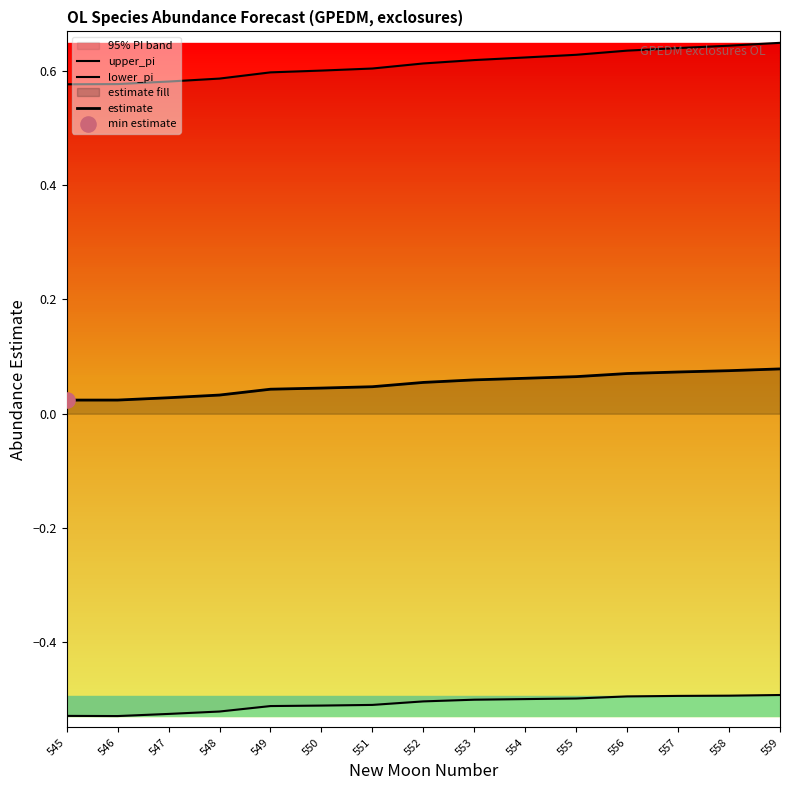

What is the total value across all series at 557?

0.2